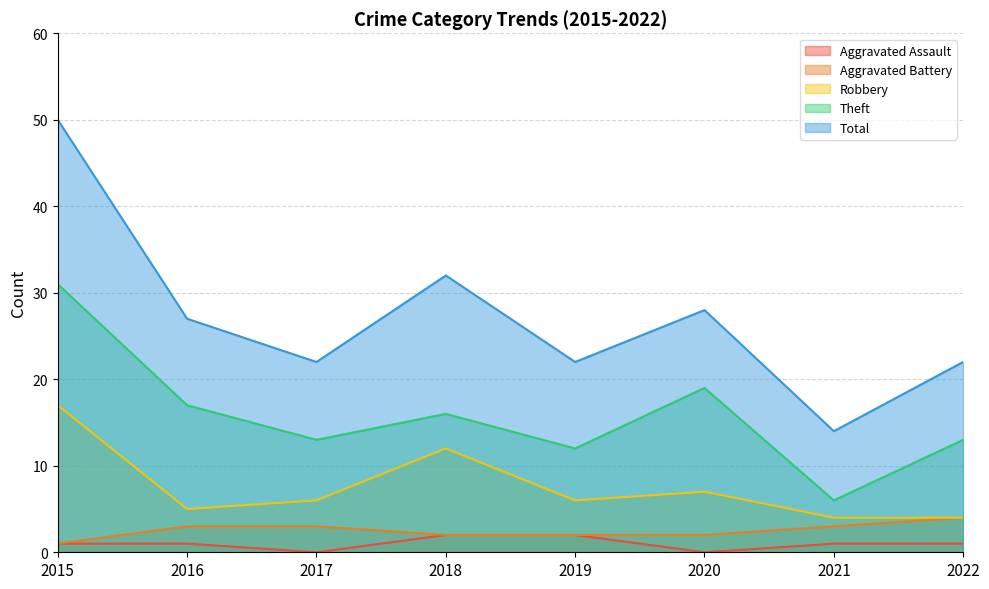

True or false: Aggravated Battery and Aggravated Assault cross at least once.

False